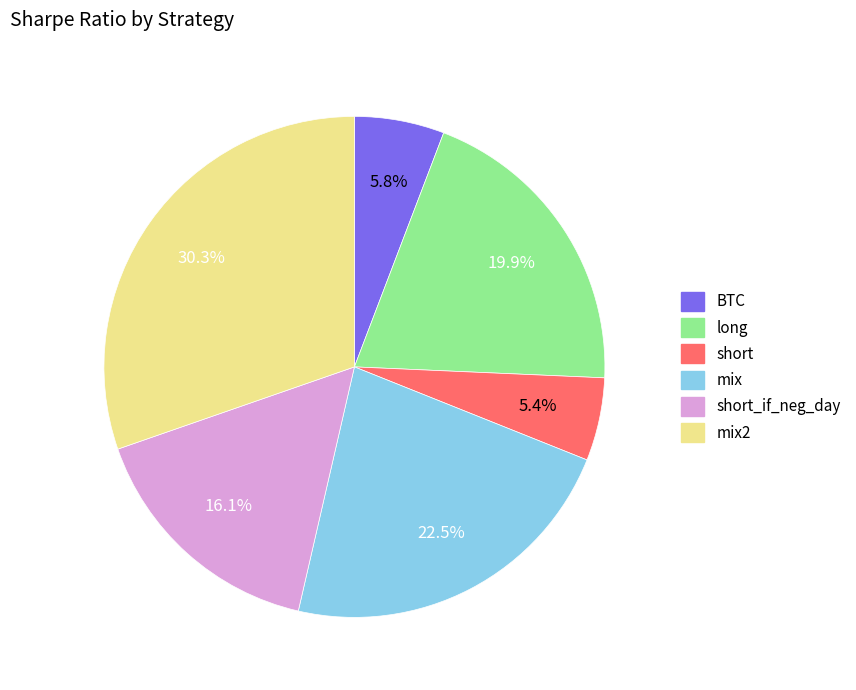

Does any single category account for the majority?

No